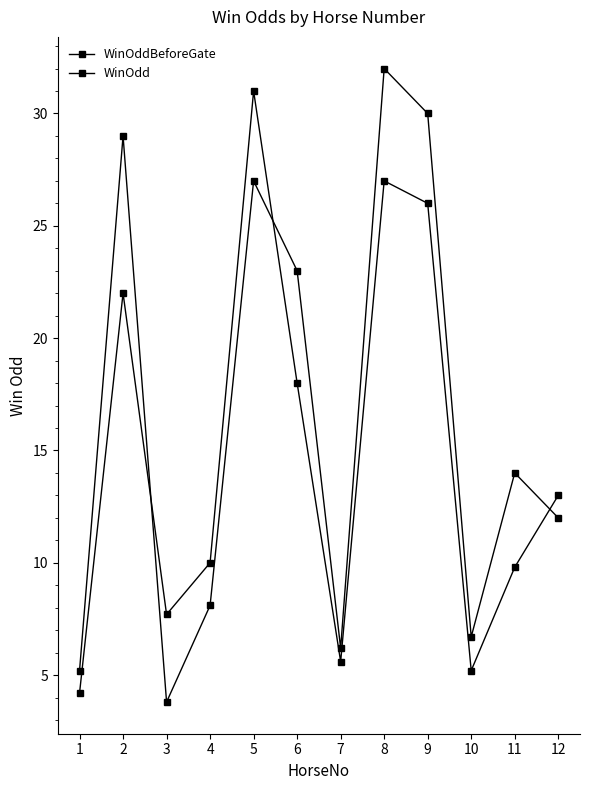

What is the spread (max minus min) of values at 6?

5.0